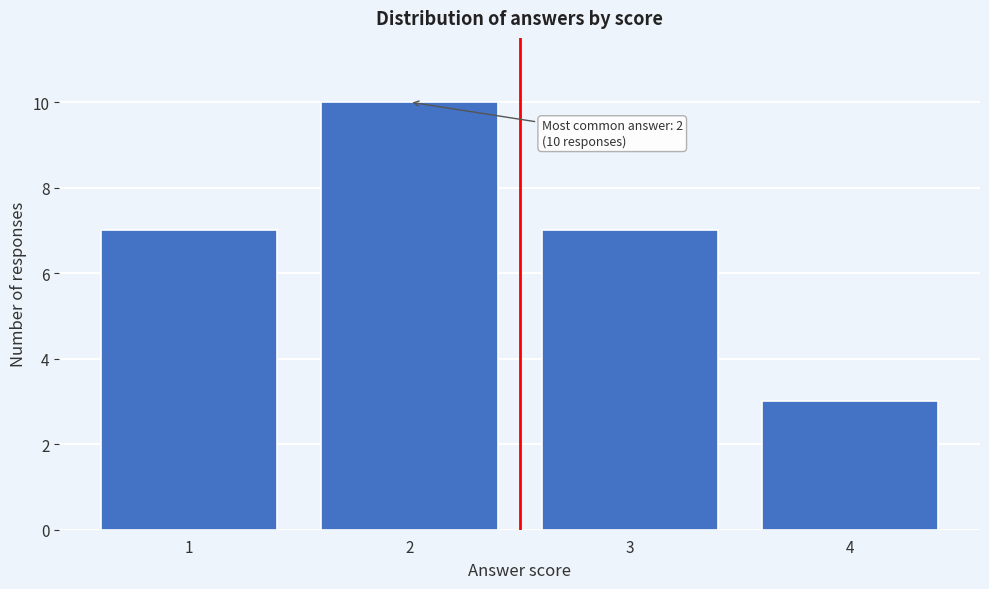

Reading left to right, list all the values displayed in this chart.

1=7	2=10	3=7	4=3